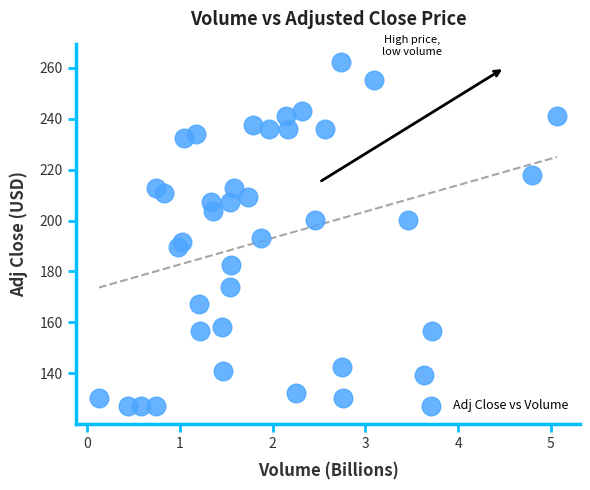

What is the range of Y values (max minus min)?

135.3